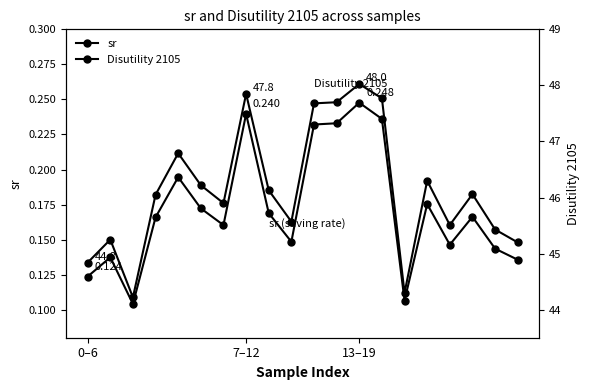

Between 7–12 and 12, which is larger?

12